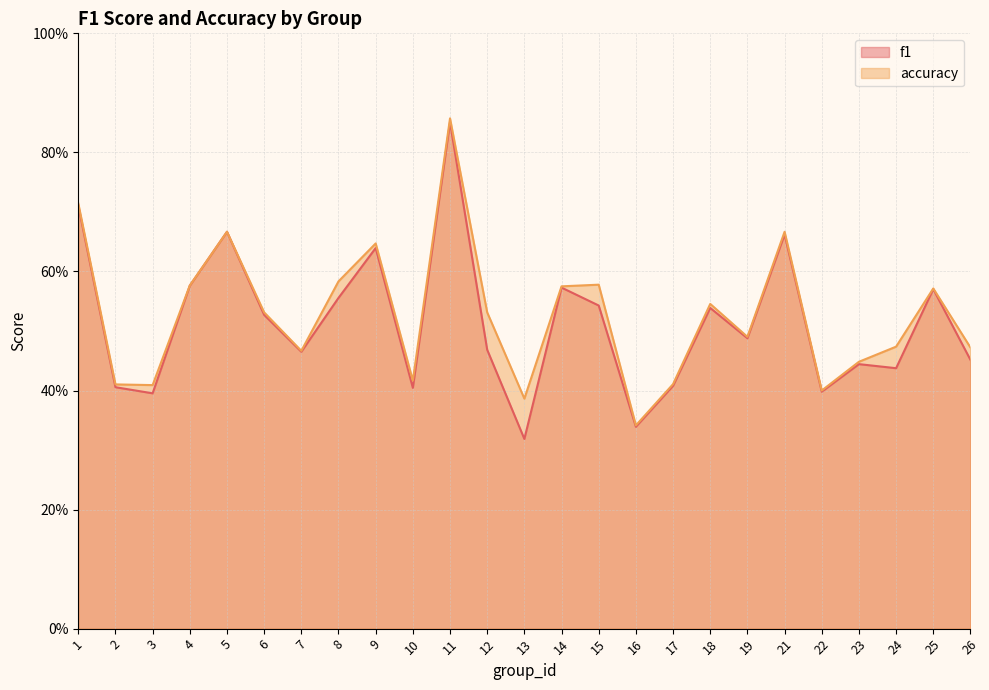

At which category does f1 reach its first local valley?

3